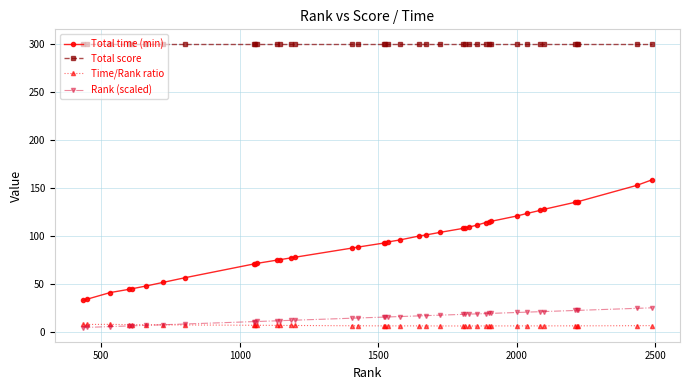

Rank the series by their maximum value, from highest to lowest.

Total score, Total time (min), Rank (scaled), Time/Rank ratio